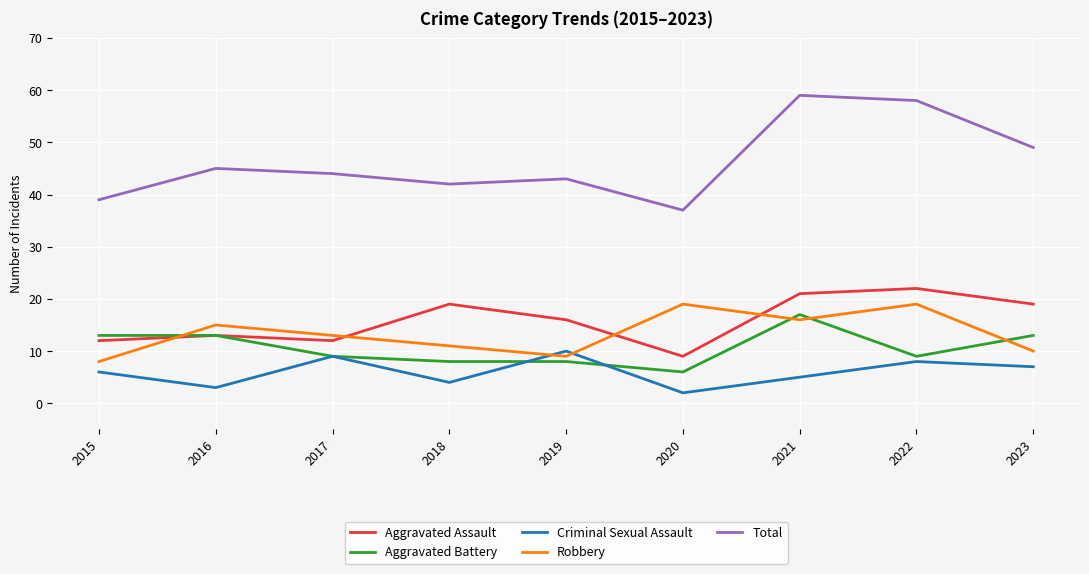

Is it true that Aggravated Battery equals 2 at 2017?

False